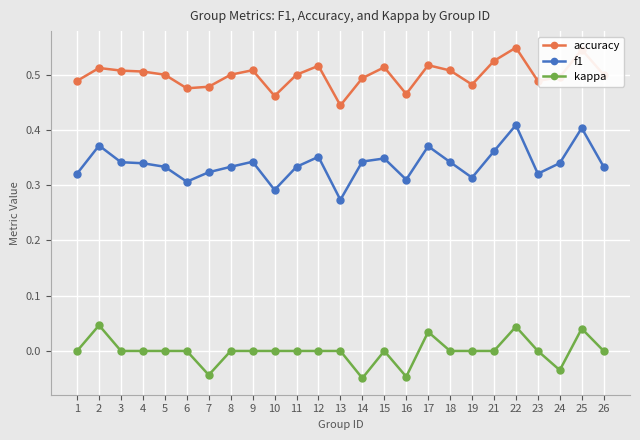

Which series has the widest spread of values?

f1